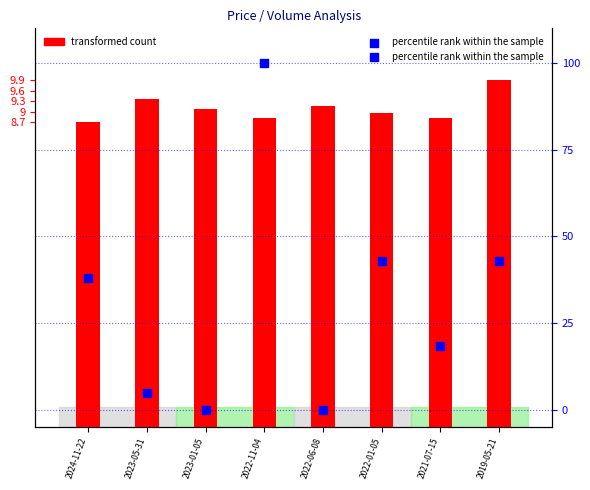

What are all the series names shown in the legend?

transformed count, percentile rank within the sample